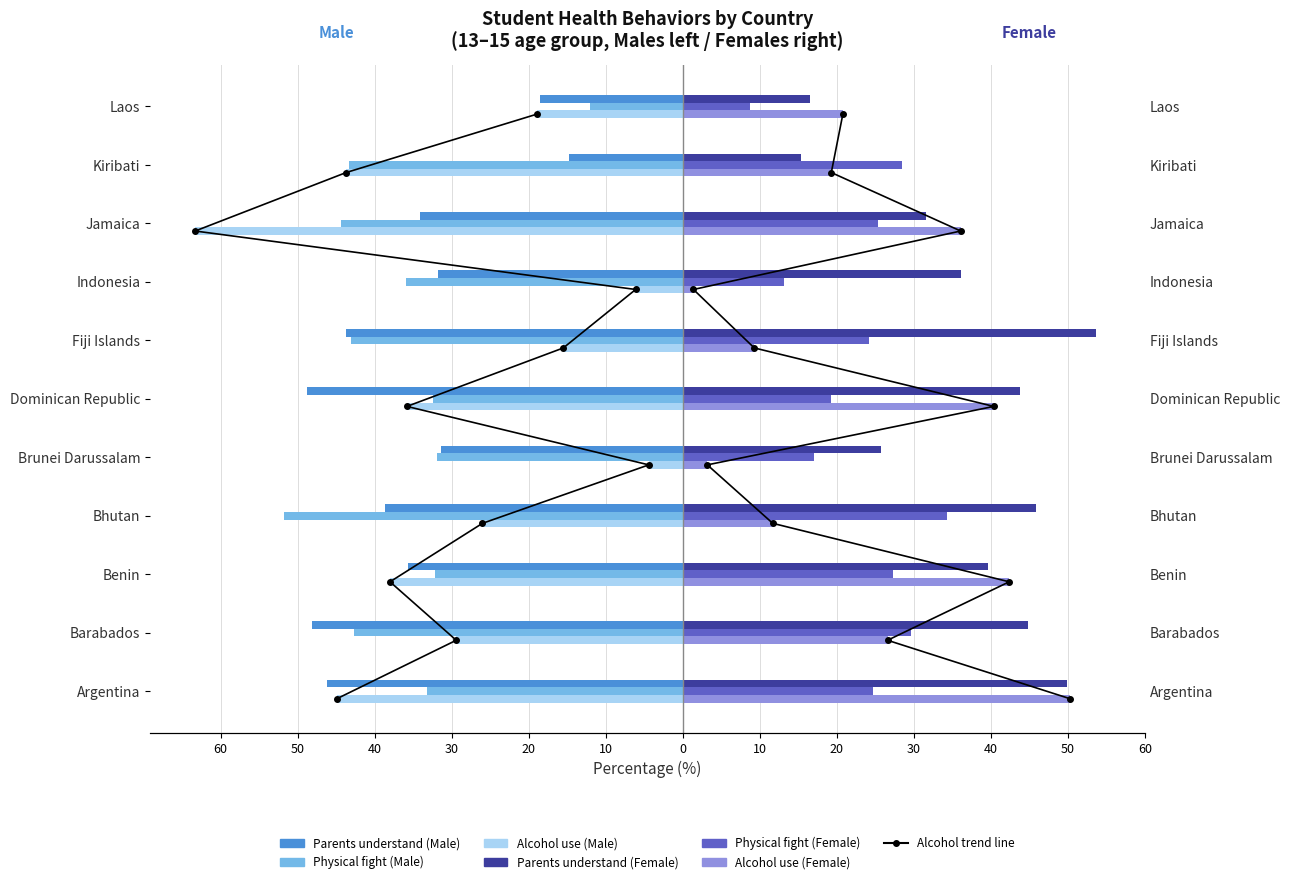

Between Brunei Darussalam and Bhutan, which is larger?

Brunei Darussalam